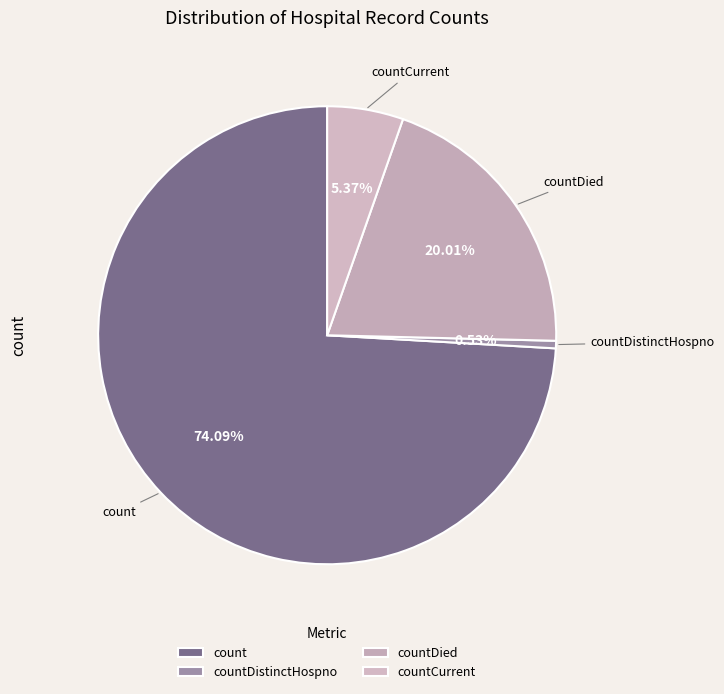

To the nearest percent, what is the difference between the countDistinctHospno and countDied slice percentages?

19%